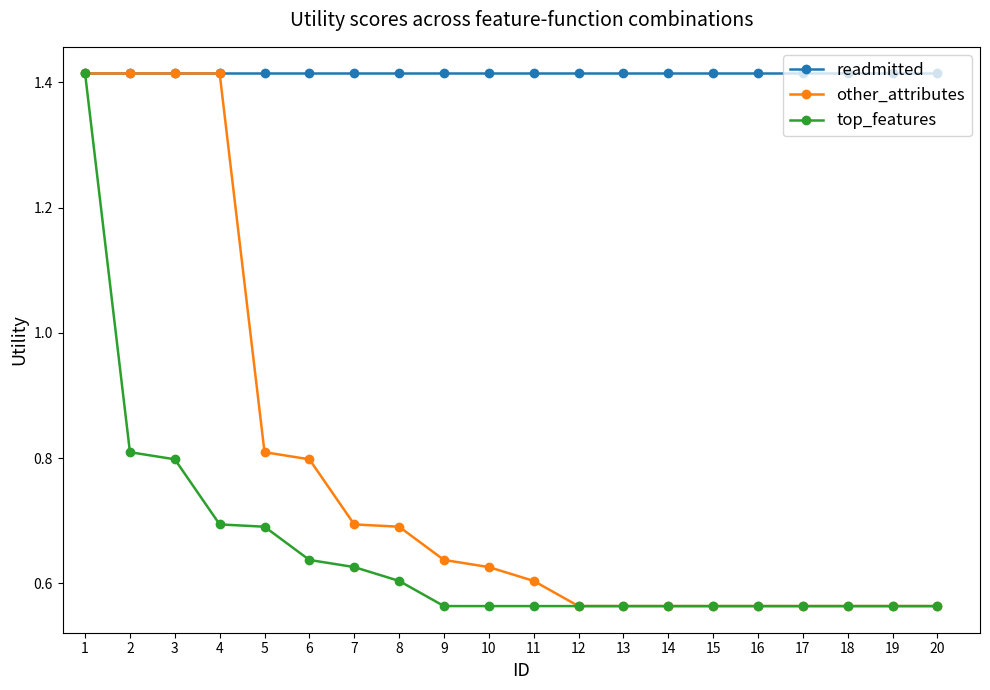

List the series in order of their overall mean, highest first.

readmitted, other_attributes, top_features